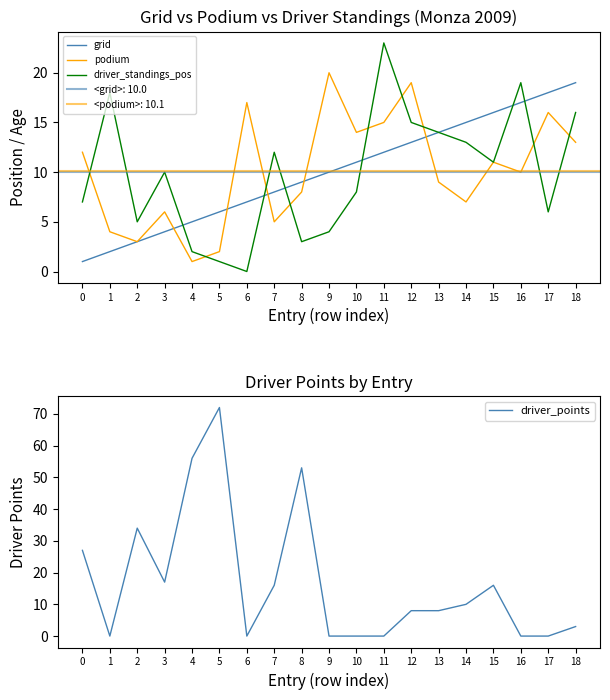

Is this an area chart (filled region under the line)?

No